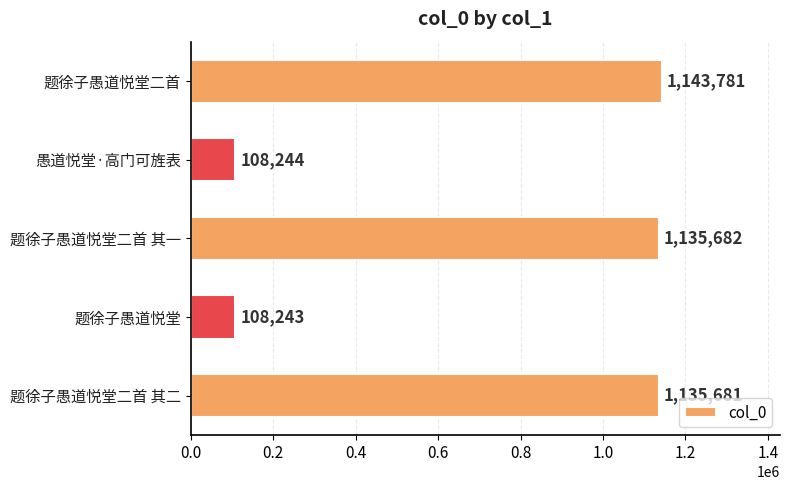

What is the difference between the second highest and second lowest values?

1027438